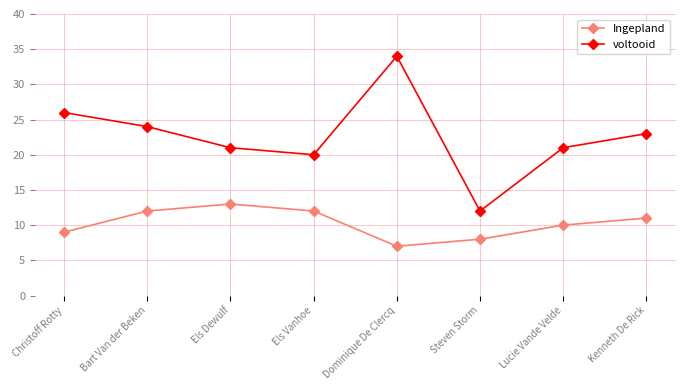

Is this an area chart (filled region under the line)?

No